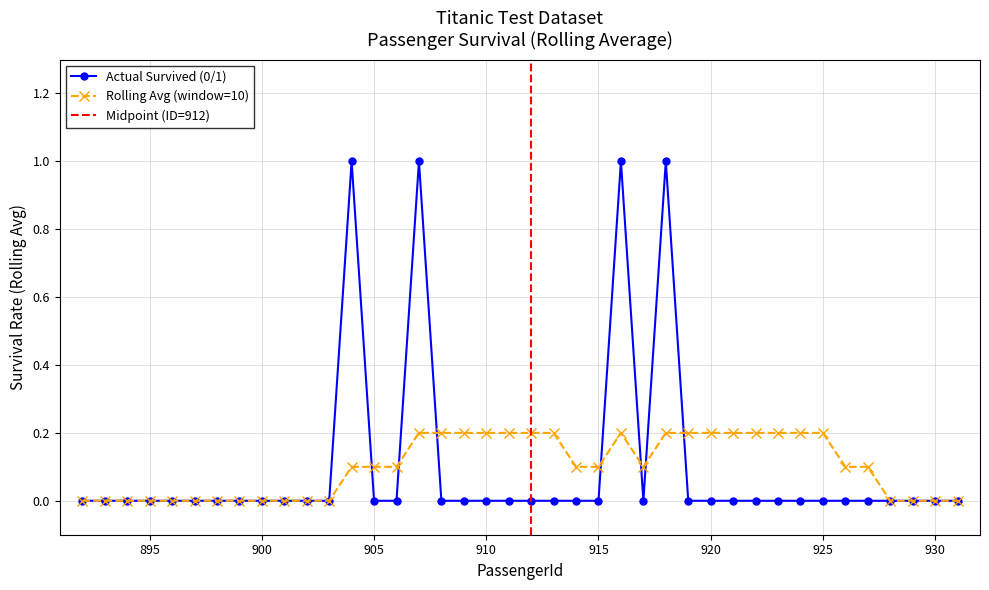

How many data points are above 0?

4